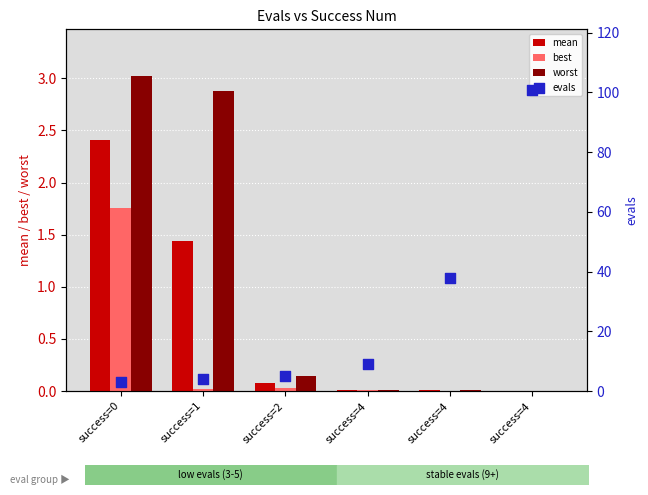

Which series has the largest total across all categories?

evals